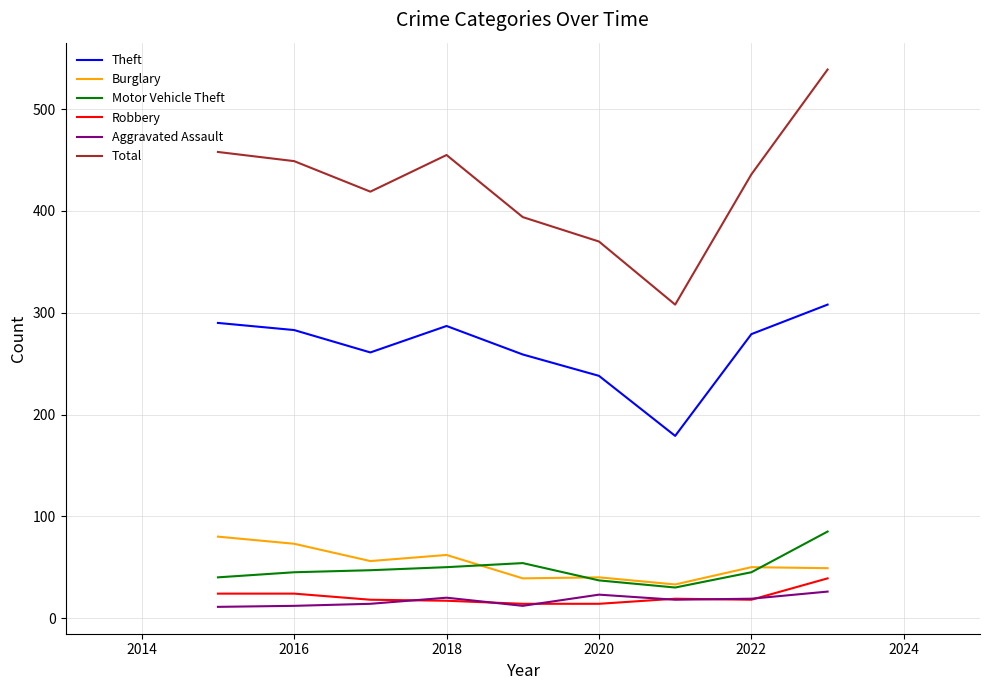

What is the difference between the maximum and second lowest values in the Total series?

169